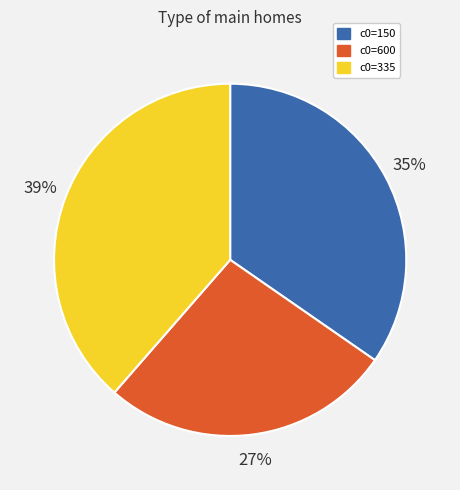

To the nearest percent, what is the average slice percentage?

33%